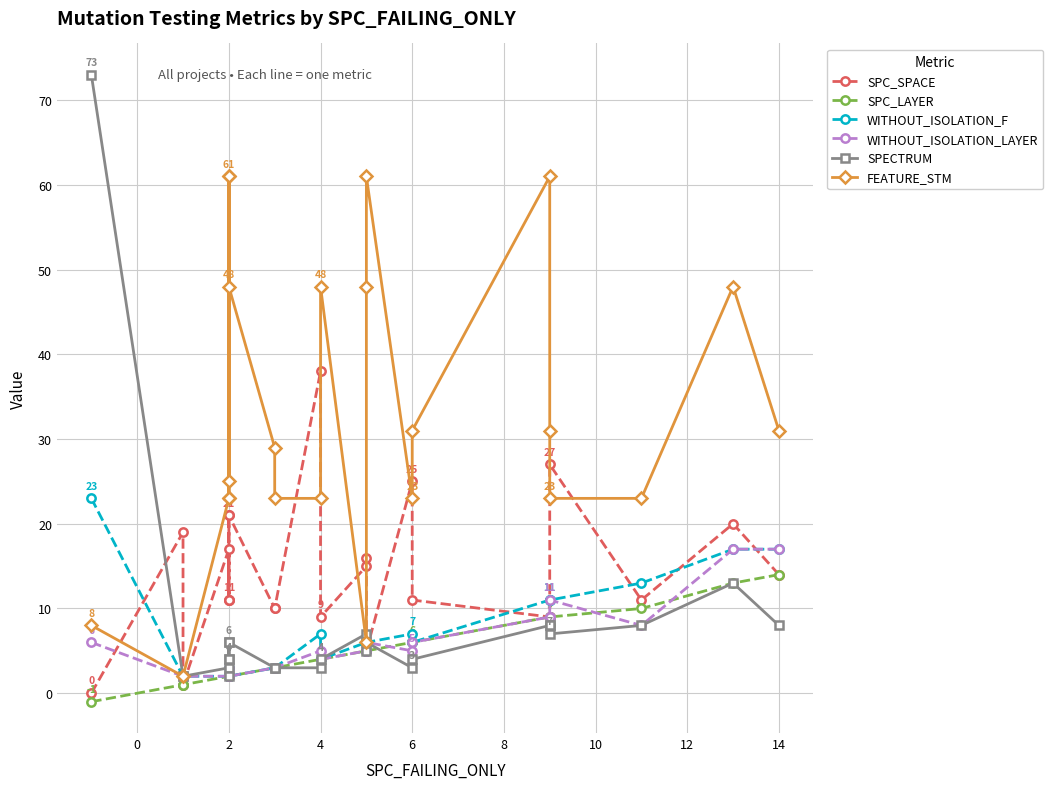

How many data points in WITHOUT_ISOLATION_F are less than 6?

12